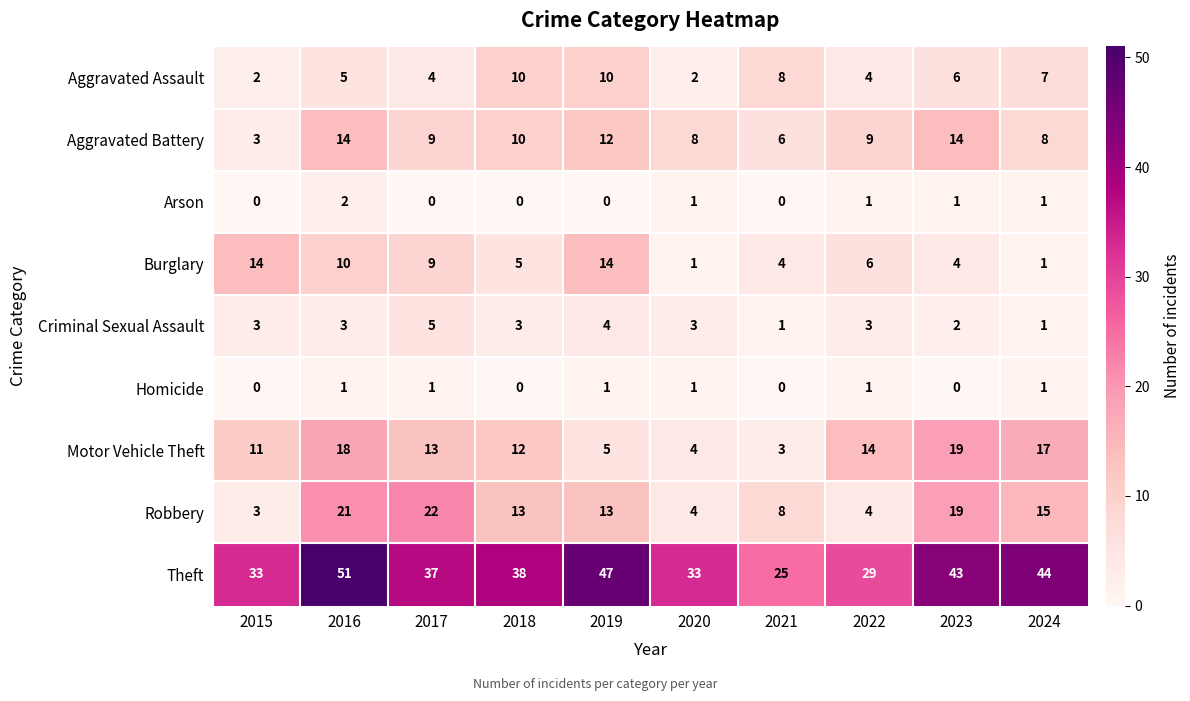

True or false: Aggravated Assault has a value of 10 at 2019.

True